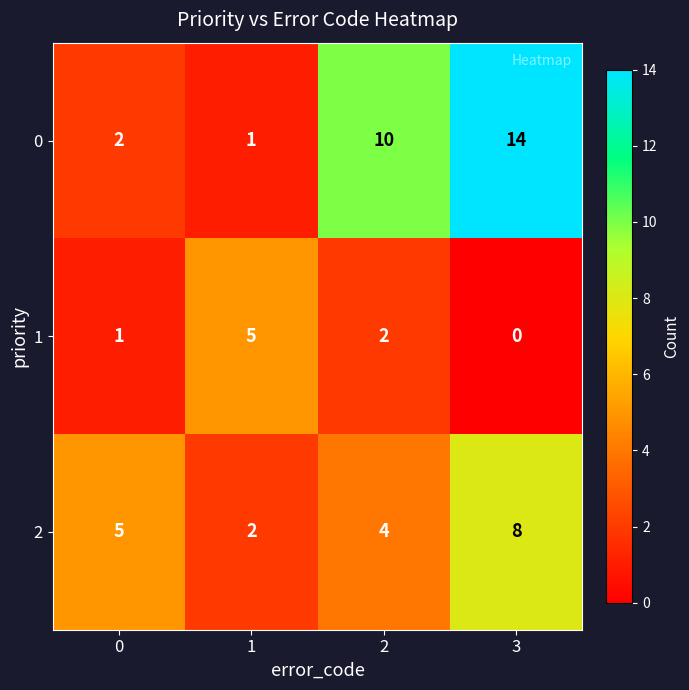

Is it true that 2 equals 7 at 2?

False